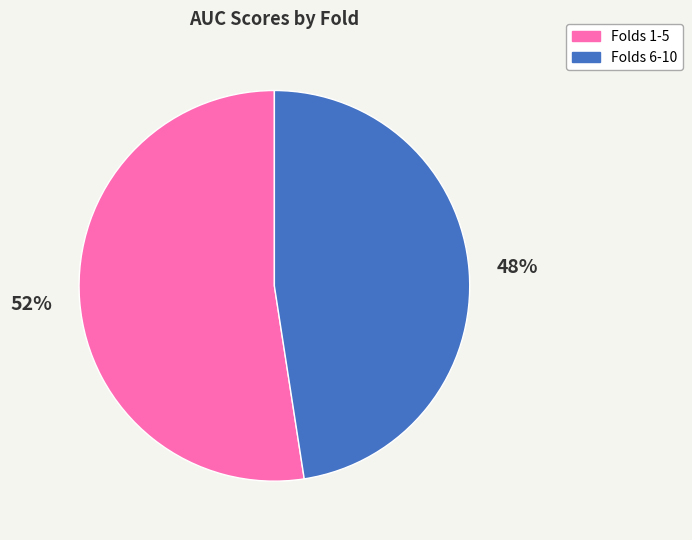

What is the majority slice?

Folds 1-5